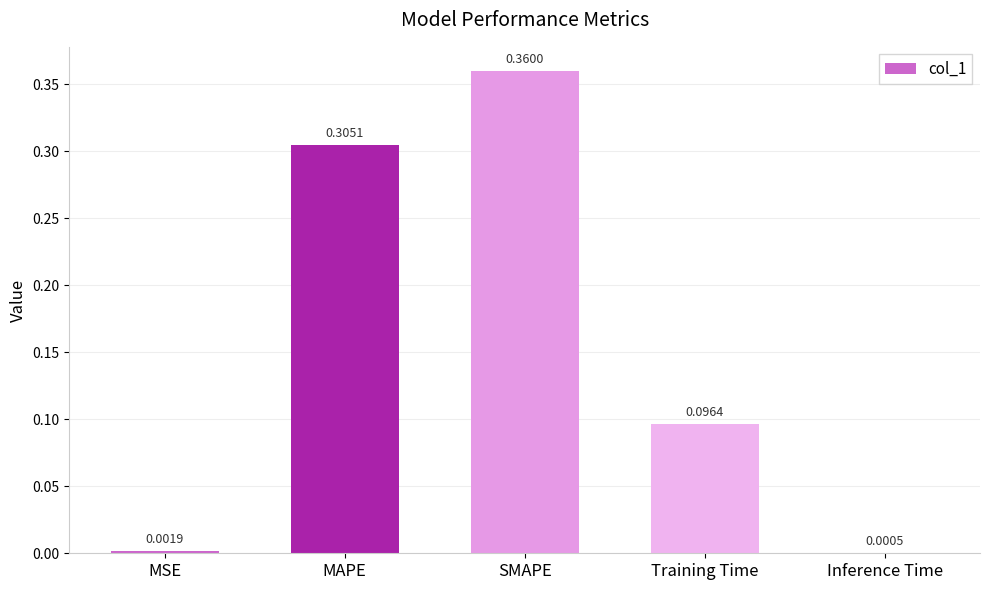

The value at MAPE is 0.2. True or false?

False